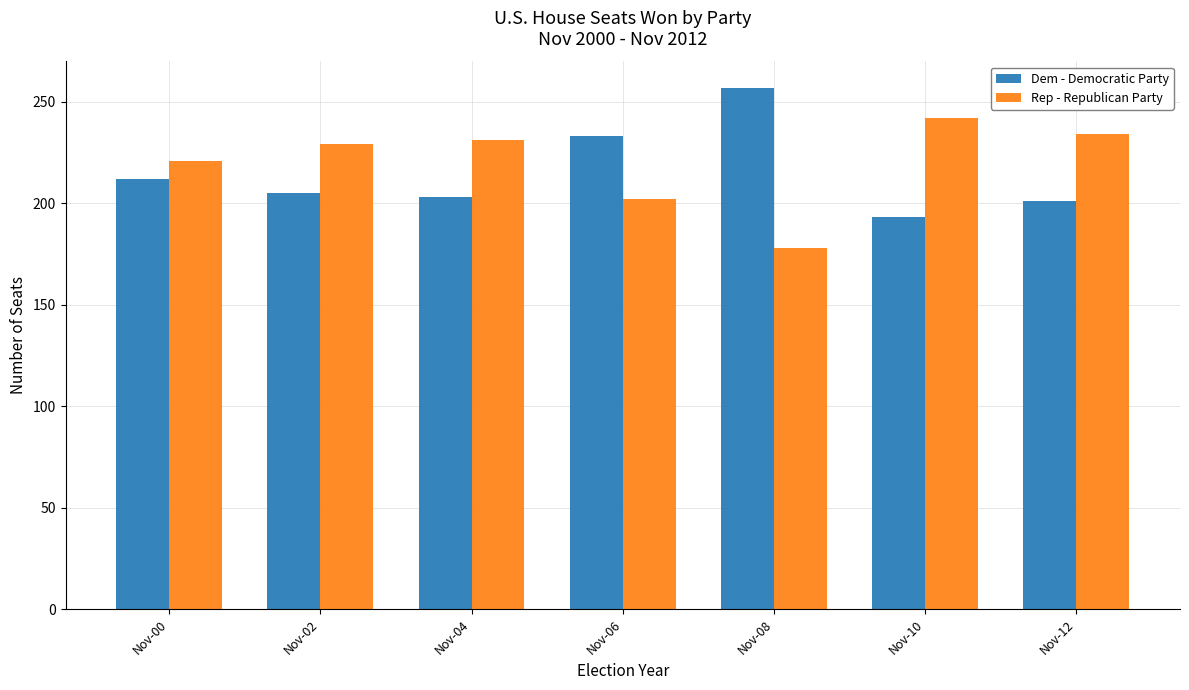

Count the number of data series in this chart.

2